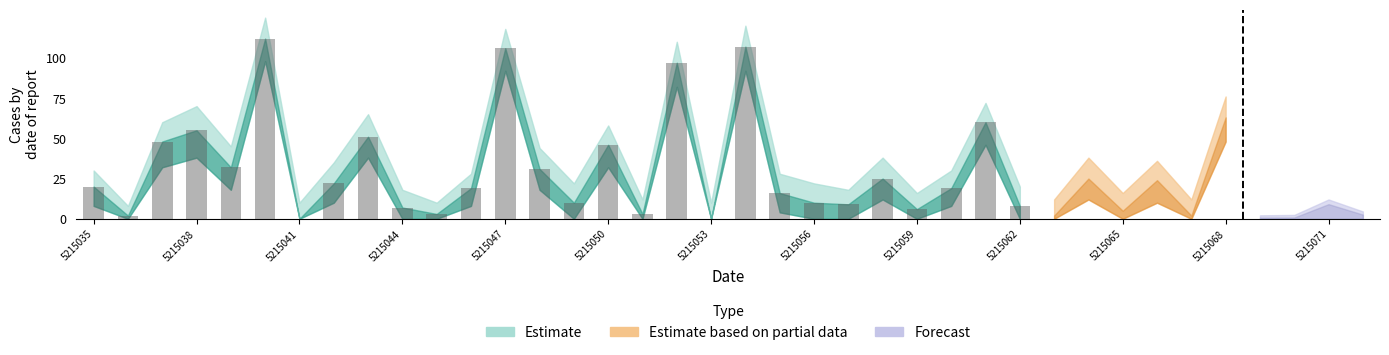

What is the sum of all values?

924